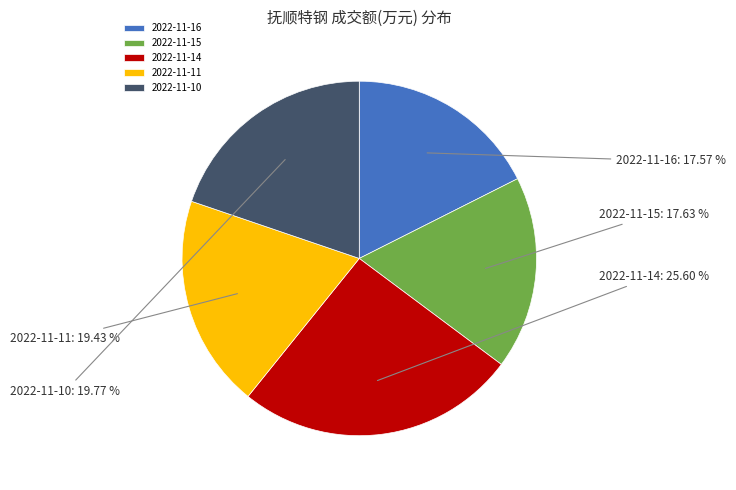

Does any single category account for the majority?

No